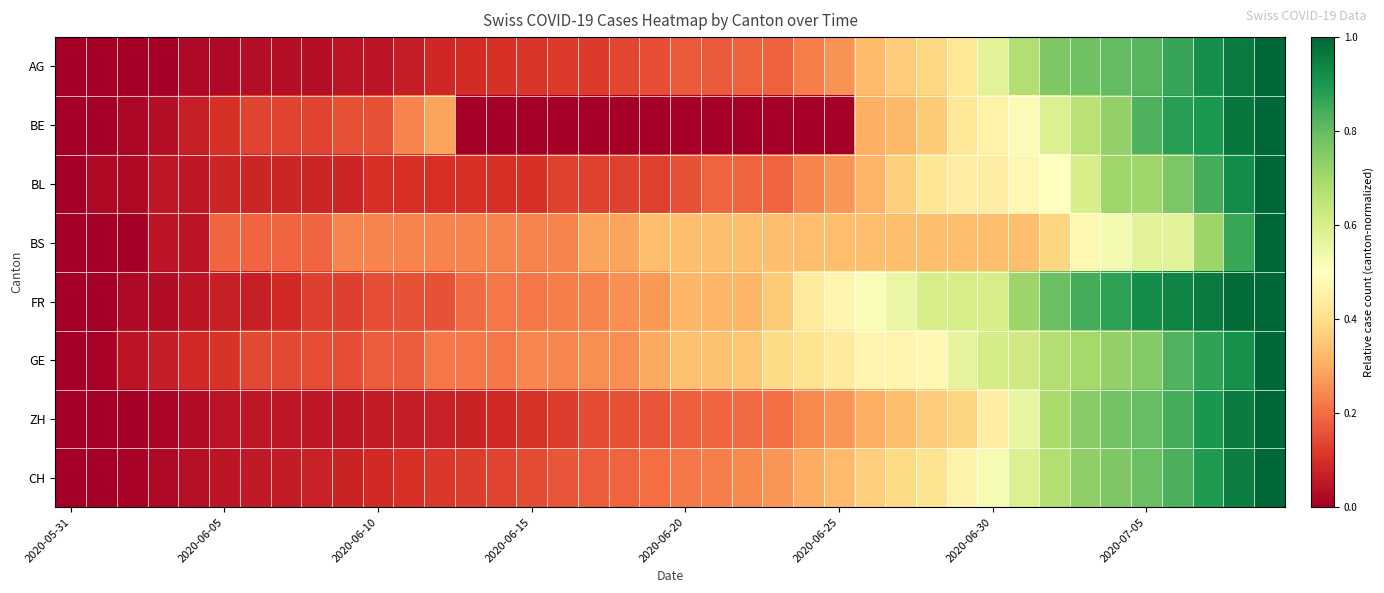

Count the number of categories in the chart.

40